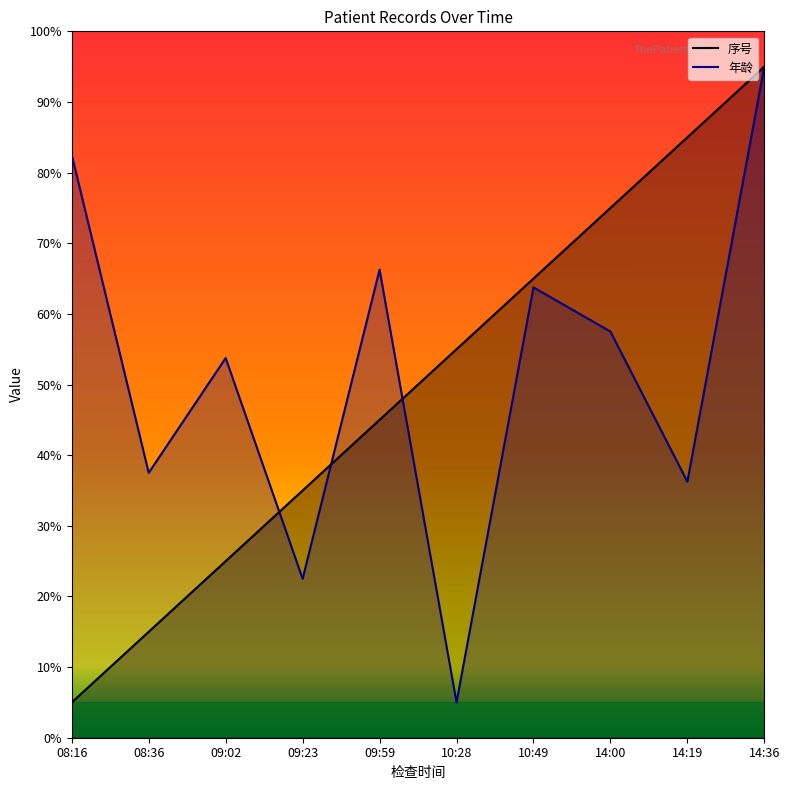

Reading left to right, what are all the values shown in this chart?

序号: 5.0	15.0	25.0	35.0	45.0	55.0	65.0	75.0	85.0	95.0
年龄: 82.5	37.5	53.8	22.5	66.2	5.0	63.8	57.5	36.2	95.0